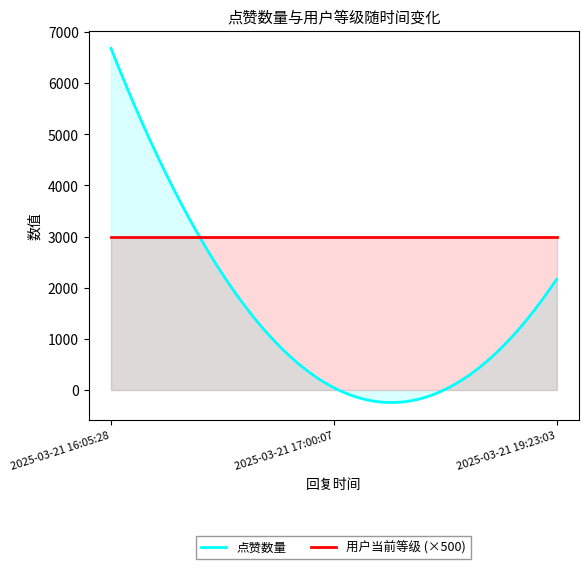

Is it true that 用户当前等级 equals 6 at 2025-03-21 19:23:03?

True